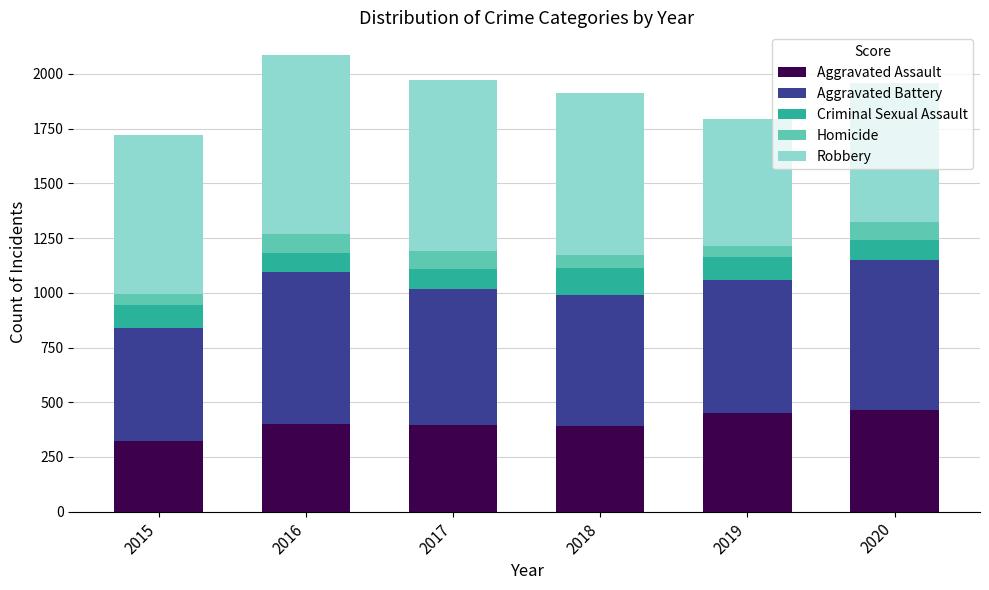

What is the total value across all series at 2020?

1959